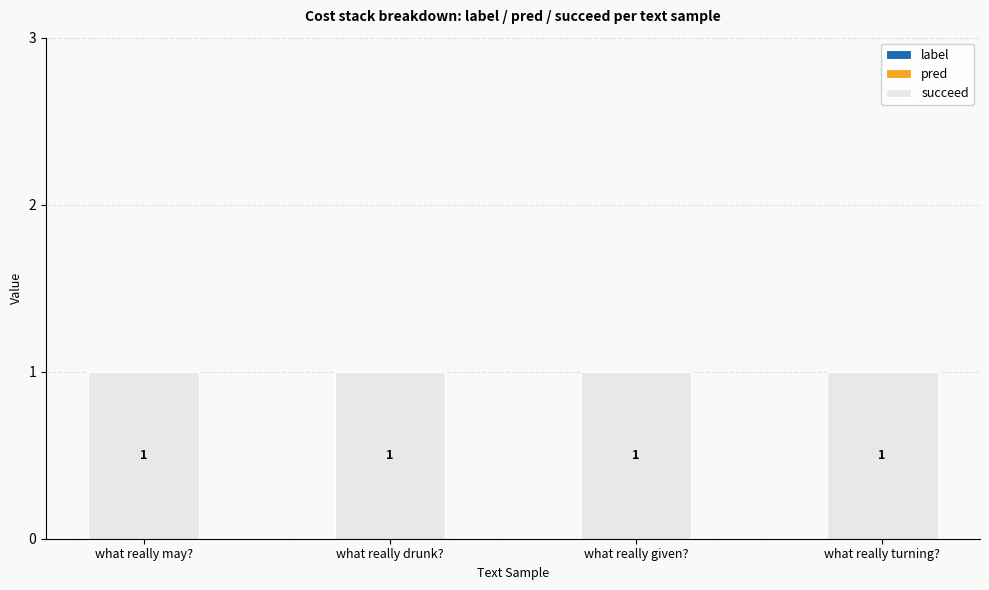

What are all the series names shown in the legend?

label, pred, succeed